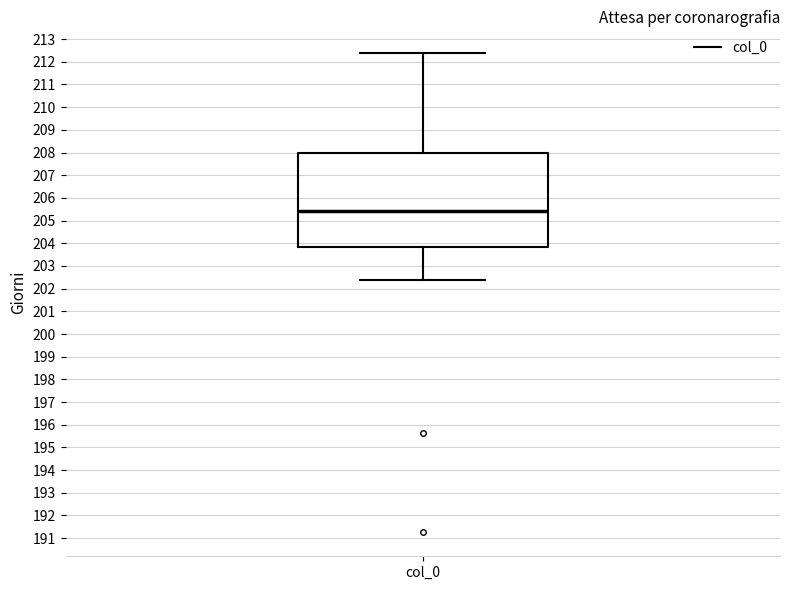

Where does the lower whisker of the box for col_0 end on the y-axis? The values are not printed on the chart, so give them approximately, as read against the axis.

202.4